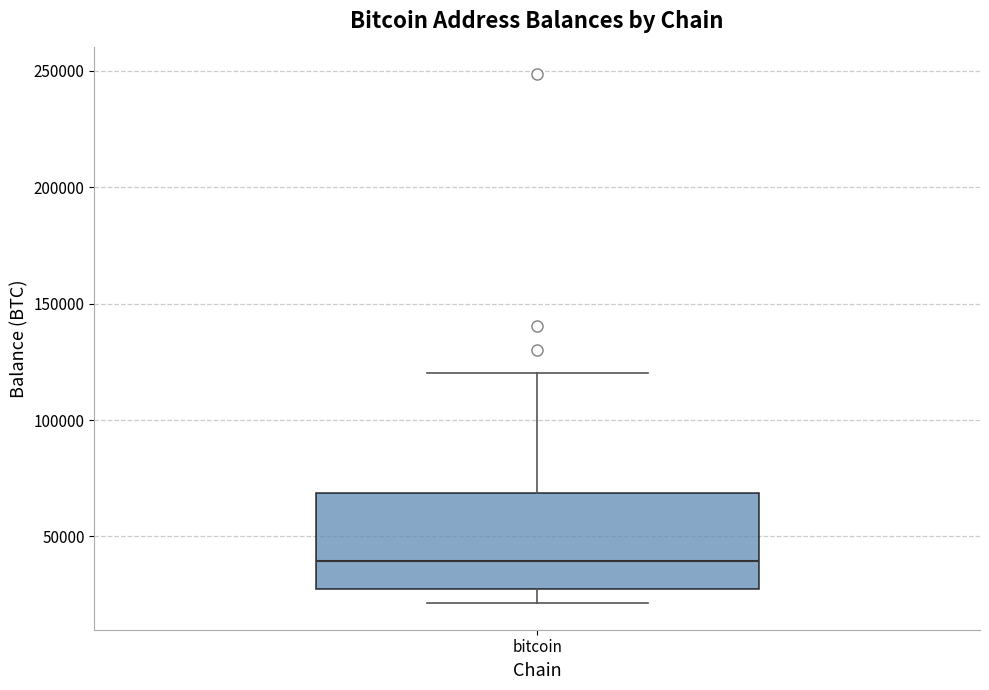

Where is the lower edge of the box for bitcoin on the y-axis? The values are not printed on the chart, so give them approximately, as read against the axis.

25000